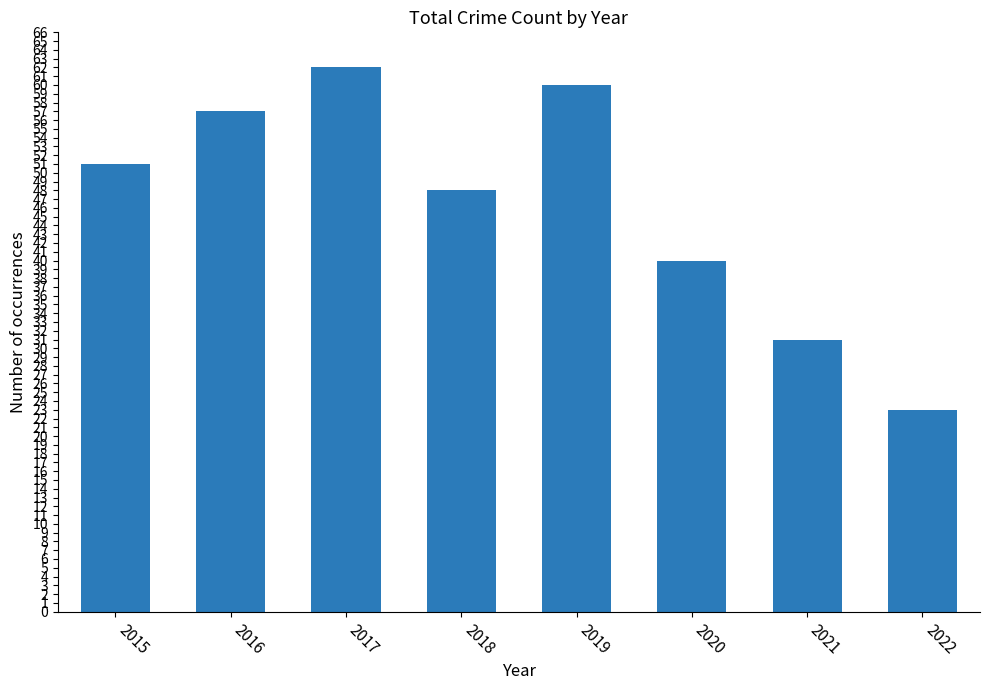

What is the minimum value shown in the chart?

23